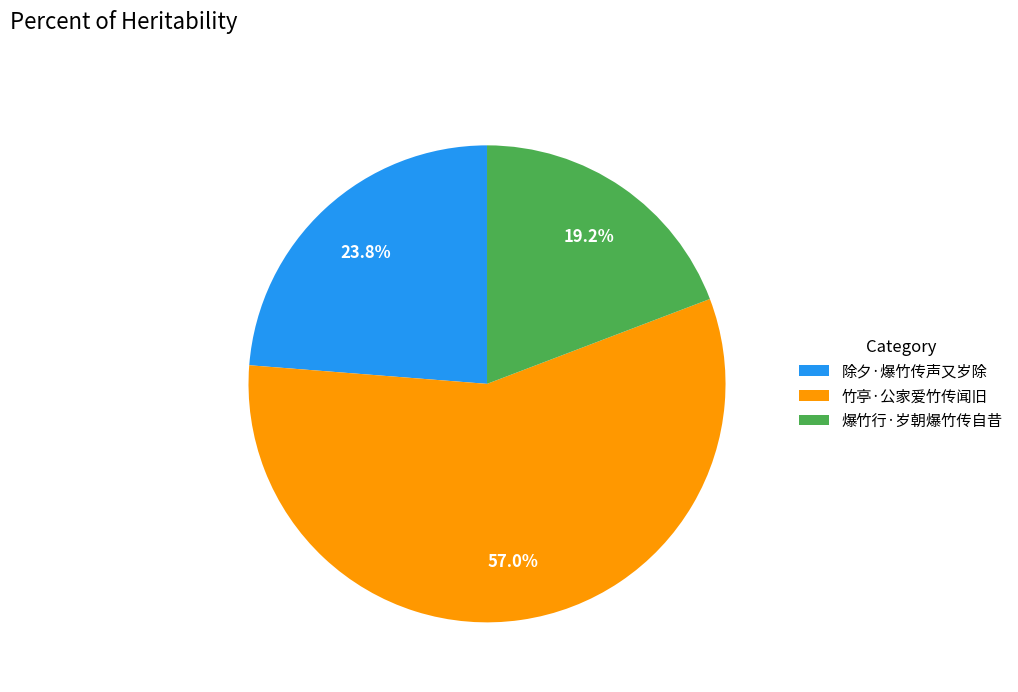

Between 爆竹行·岁朝爆竹传自昔 and 竹亭·公家爱竹传闻旧, which is larger?

竹亭·公家爱竹传闻旧